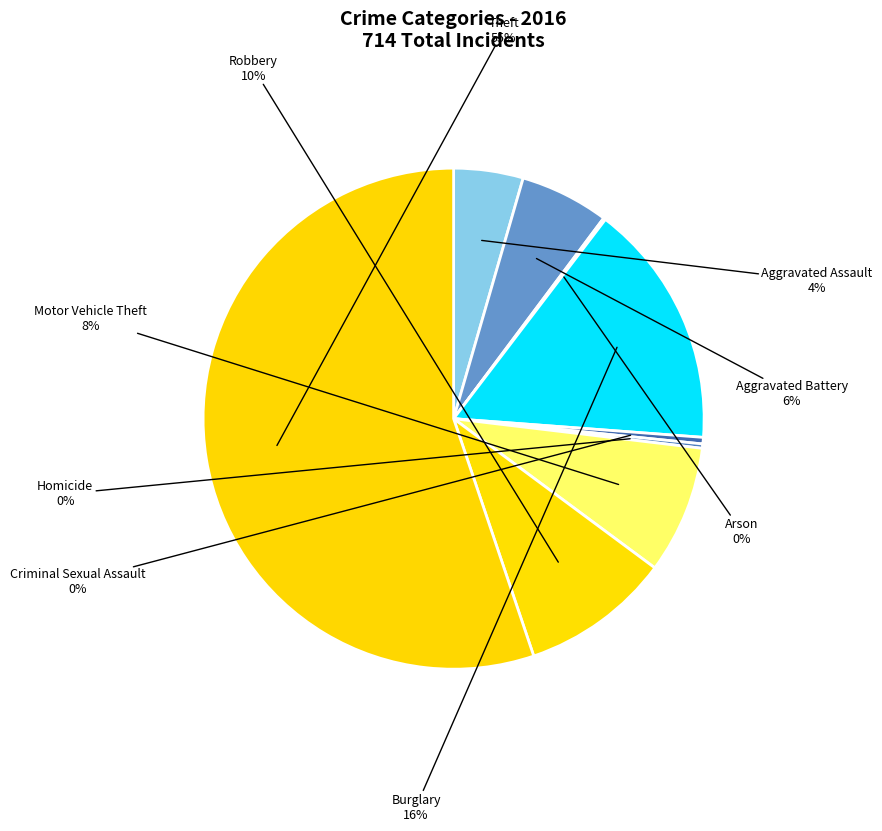

Which category has the smallest portion of the pie?

Arson